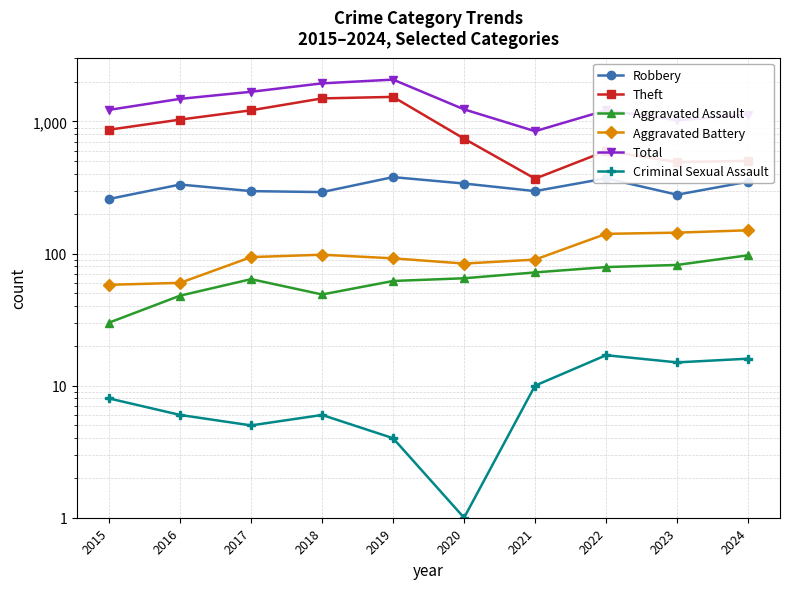

Which series changed the most between 2017 and 2021?

Theft